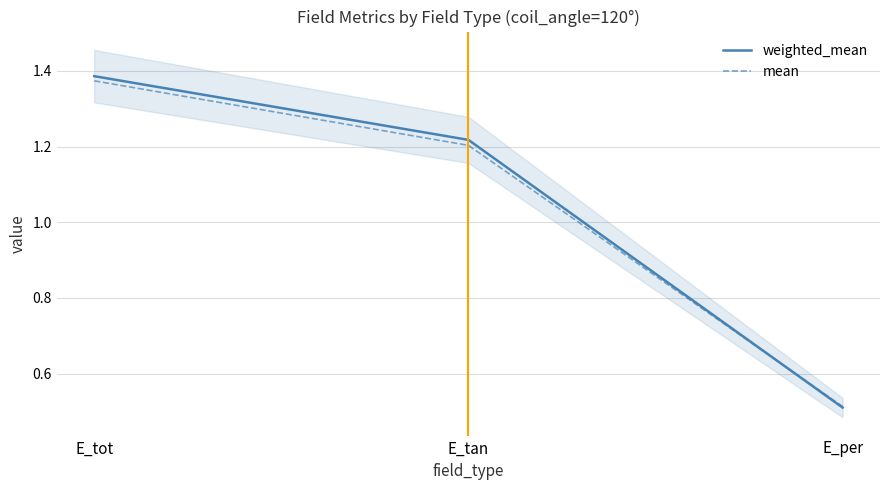

Which series has the widest spread of values?

weighted_mean